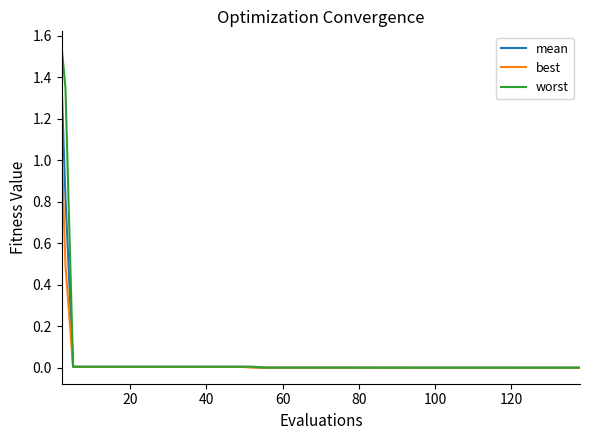

Which series has the widest spread of values?

worst